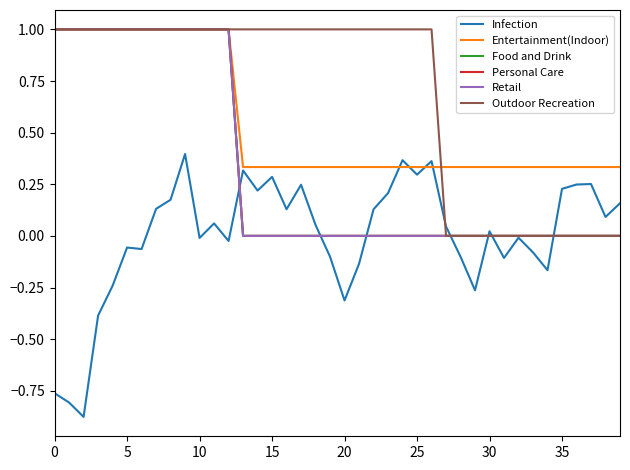

True or false: Personal Care and Food and Drink intersect in this chart.

False